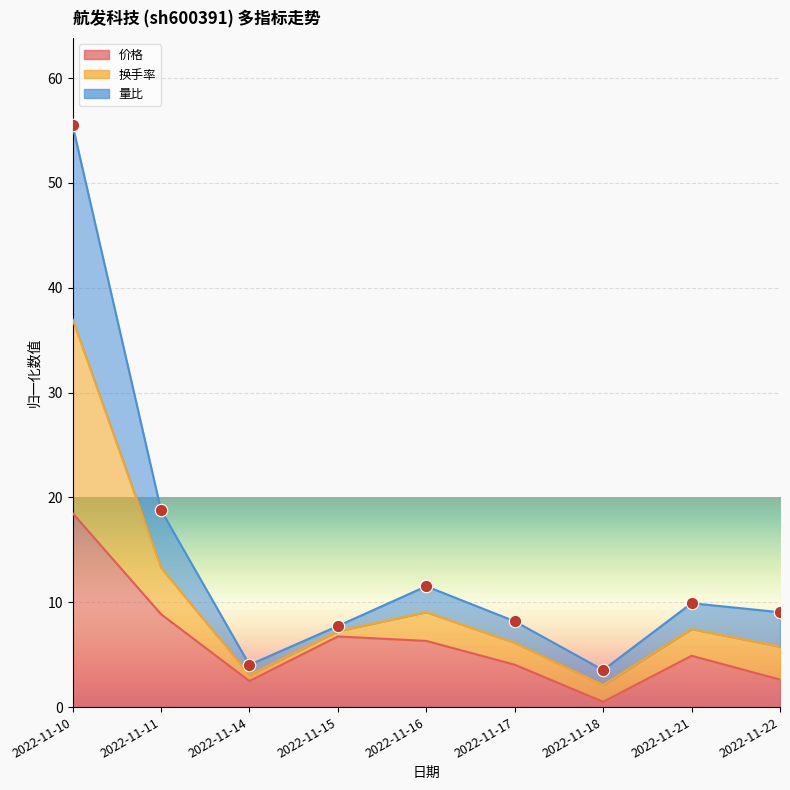

Which series contains the lowest Y value?

价格